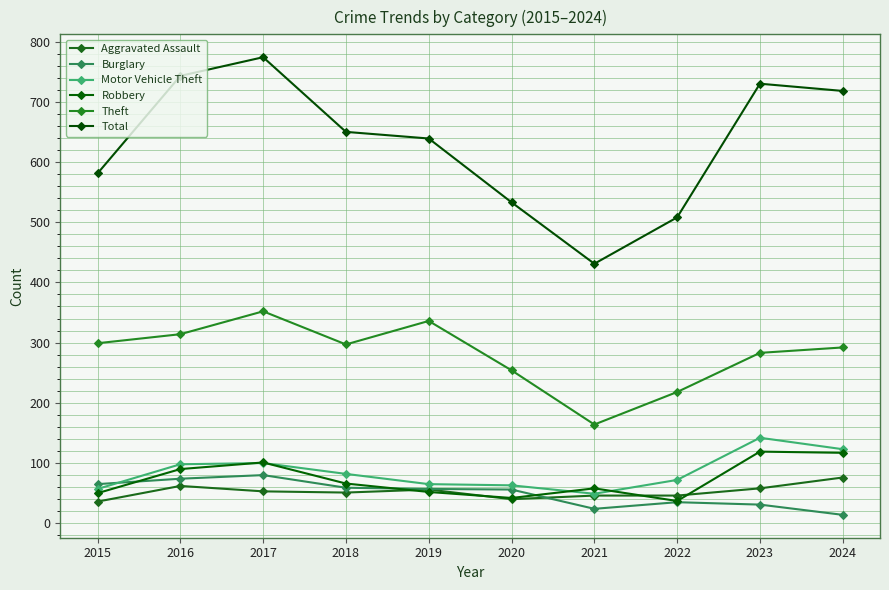

True or false: Total and Burglary cross at least once.

False